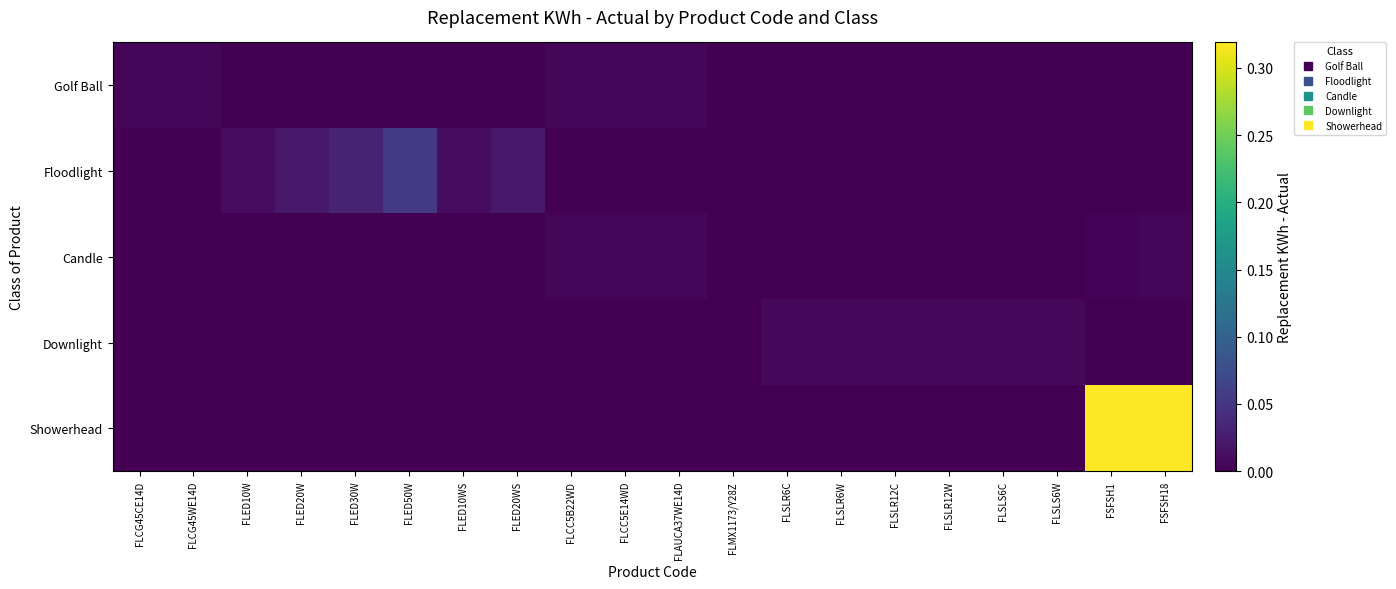

At which category does the chart reach its peak across all series?

FSFSH1